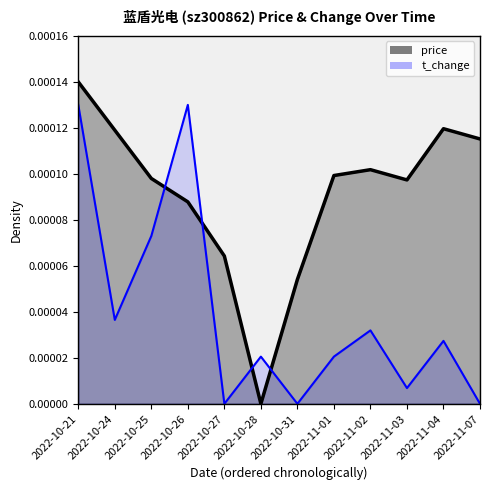

Rank the series by their maximum value, from lowest to highest.

t_change, price